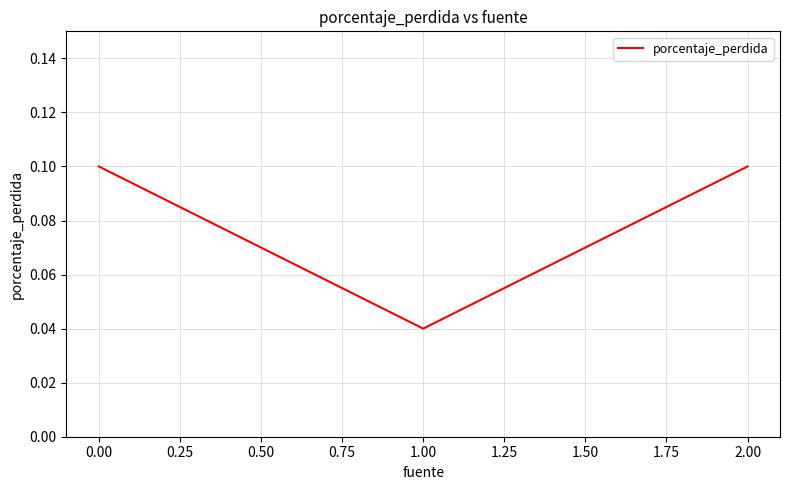

Is it true that the value at 0.00 is 0.0?

False